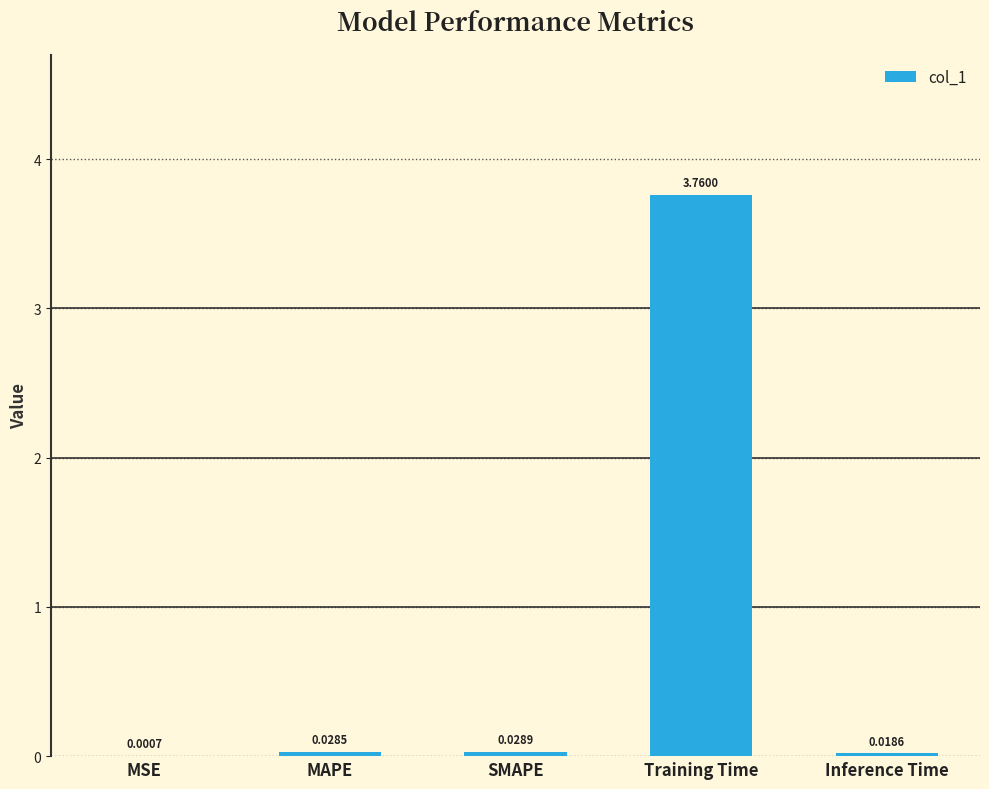

What is the change in value from MAPE to Training Time?

+3.7